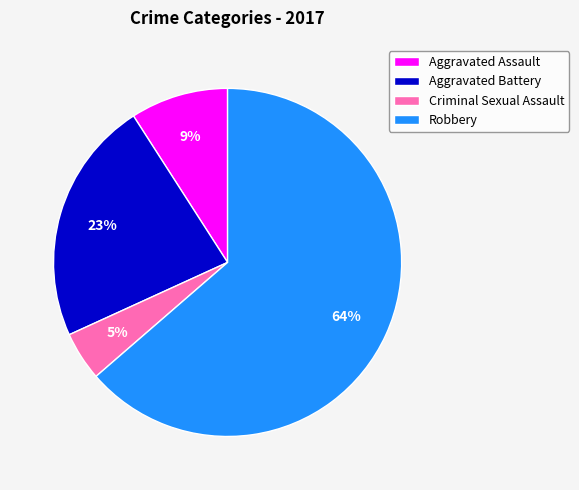

Which category has the biggest portion of the pie?

Robbery